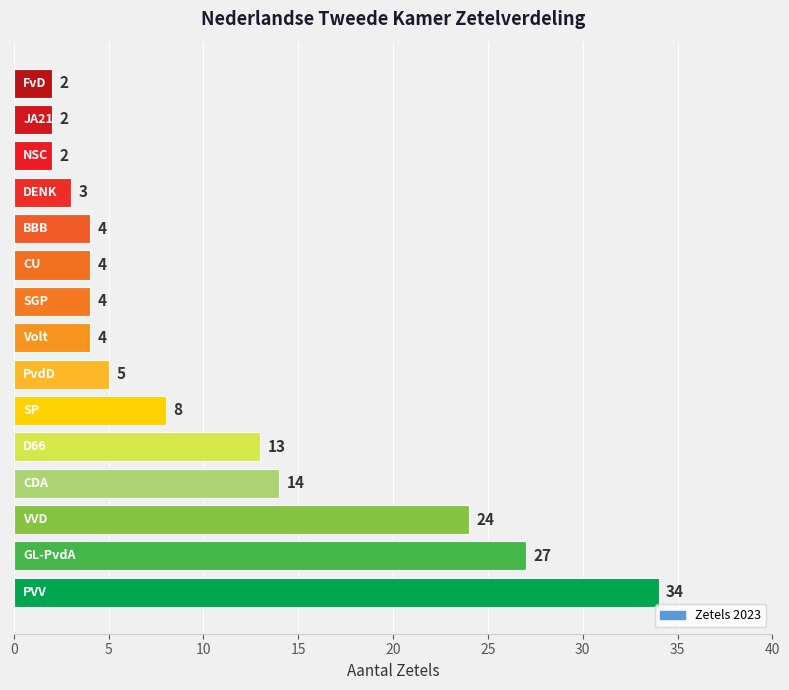

What is the difference between the maximum and minimum values?

32